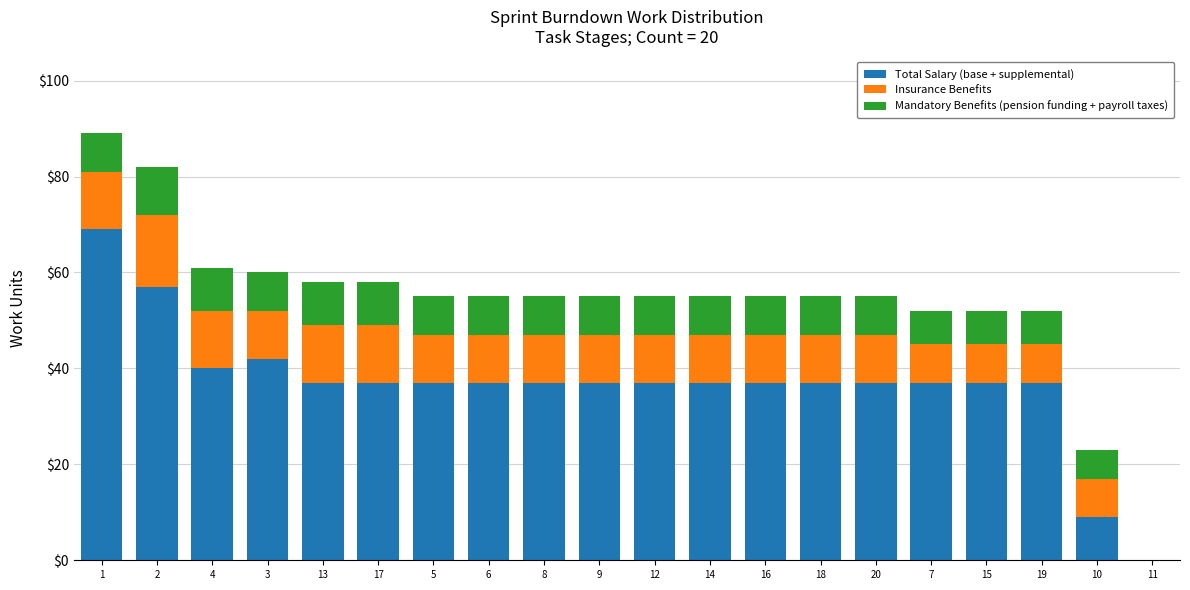

Is it true that Total Salary (base + supplemental) equals 17 at 16?

False